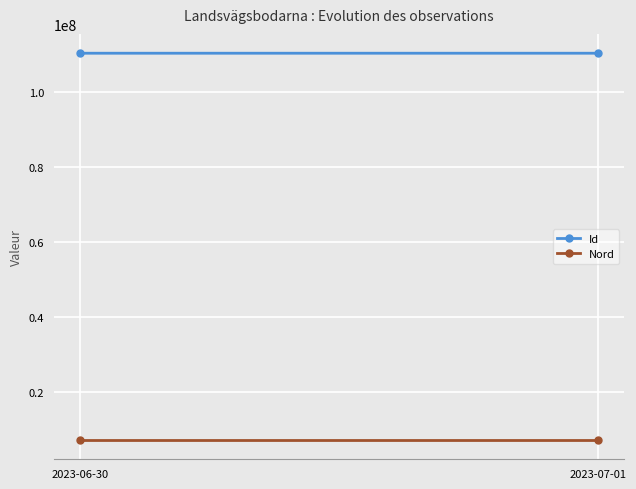

What is the sum of all Nord values?

14104129.6